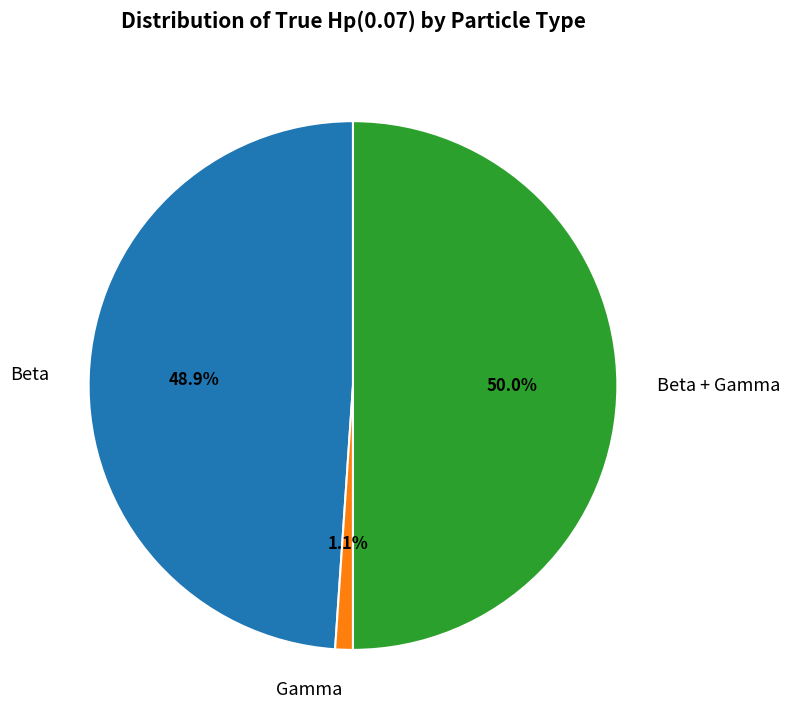

Is Beta the majority of the pie?

No